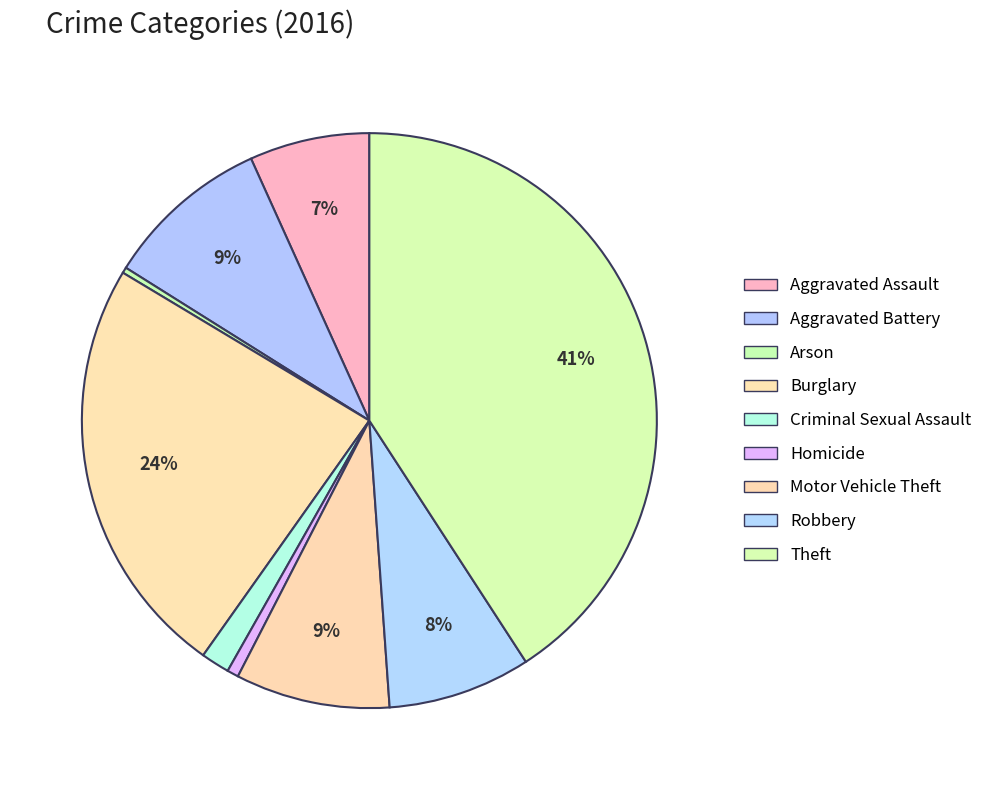

The Arson slice represents 1% of the pie. True or false?

False